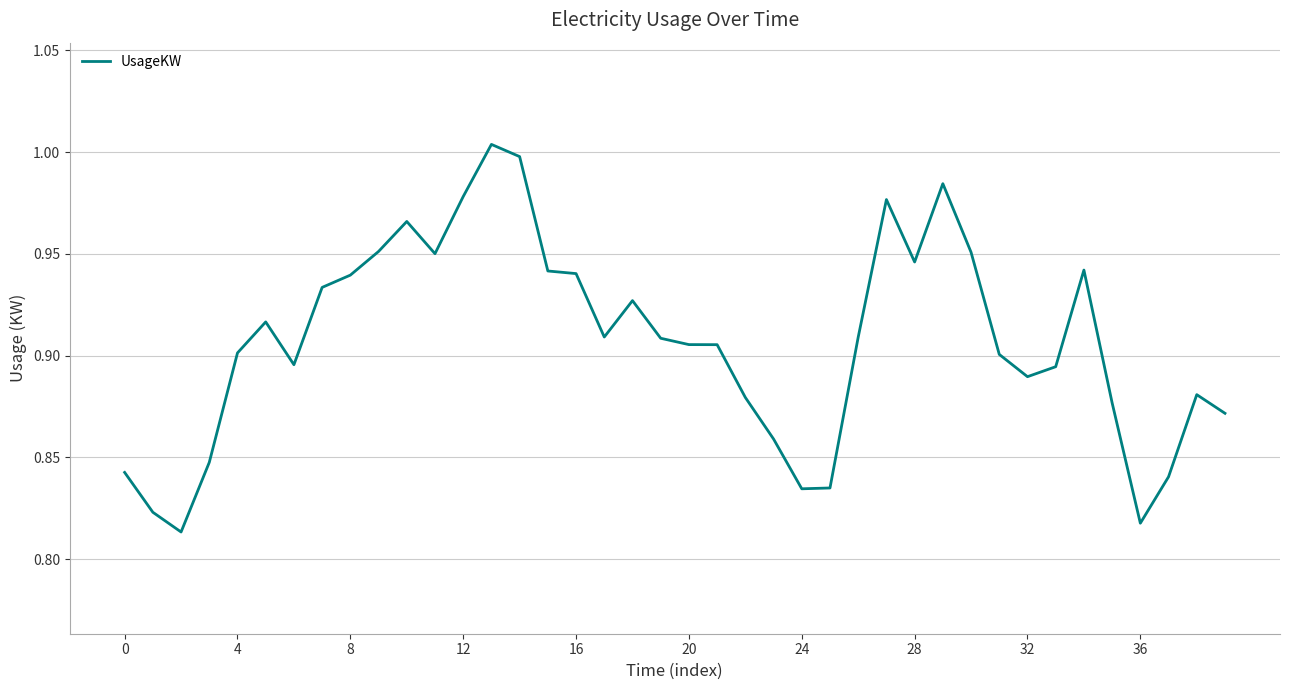

What is the value of the 24th point from the left?

0.9